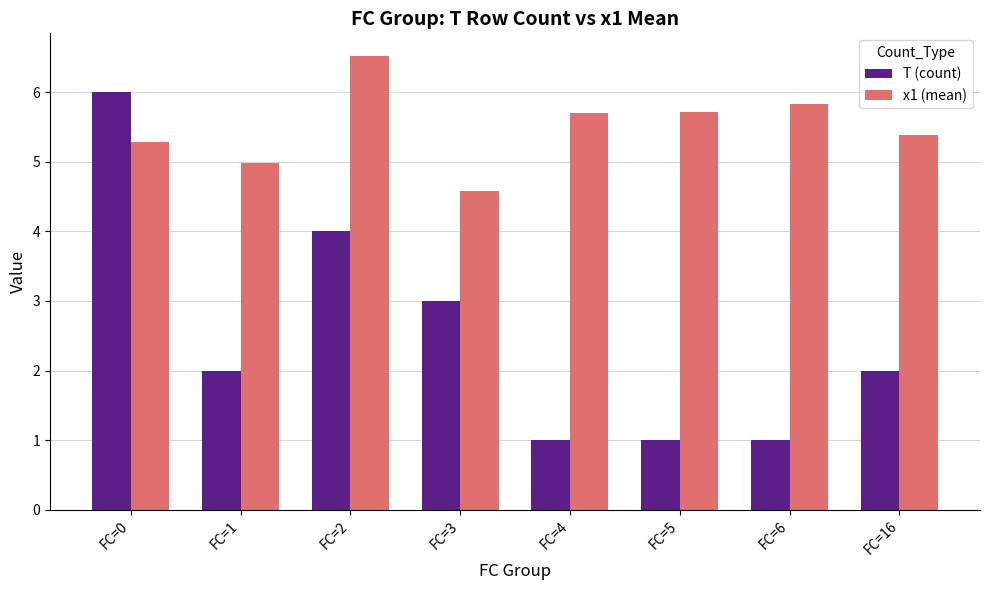

Reading left to right, transcribe all the data shown in this chart.

T (count): FC=0=6.0	FC=1=2.0	FC=2=4.0	FC=3=3.0	FC=4=1.0	FC=5=1.0	FC=6=1.0	FC=16=2.0
x1 (mean): FC=0=5.3	FC=1=5.0	FC=2=6.5	FC=3=4.6	FC=4=5.7	FC=5=5.7	FC=6=5.8	FC=16=5.4